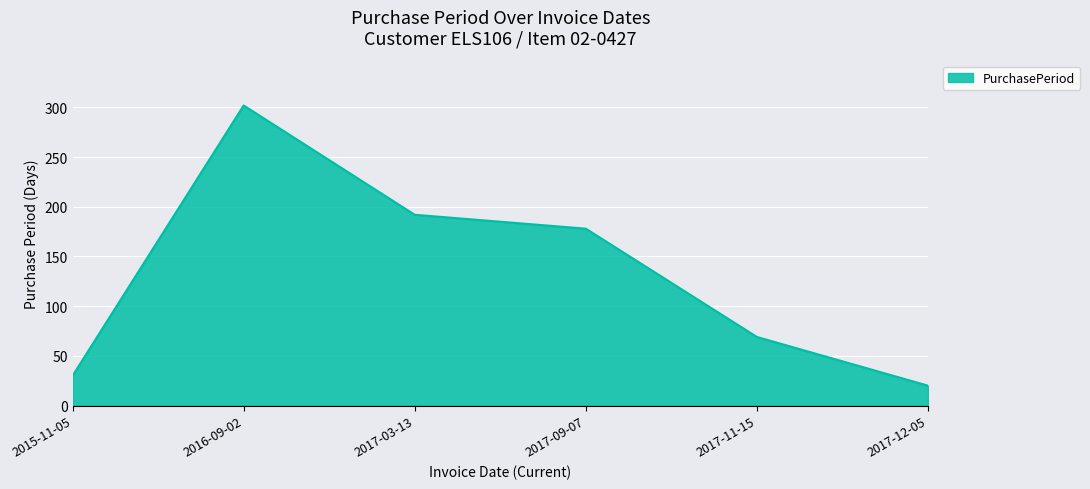

Where is the data nearest to the value 161?

2017-09-07